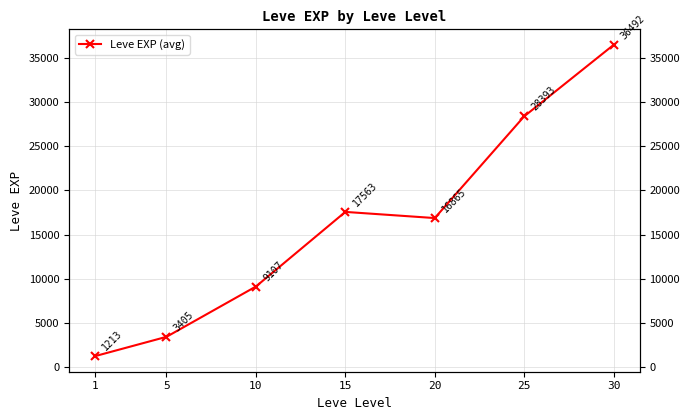

What is the change in value from 15 to 25?

+10830.0